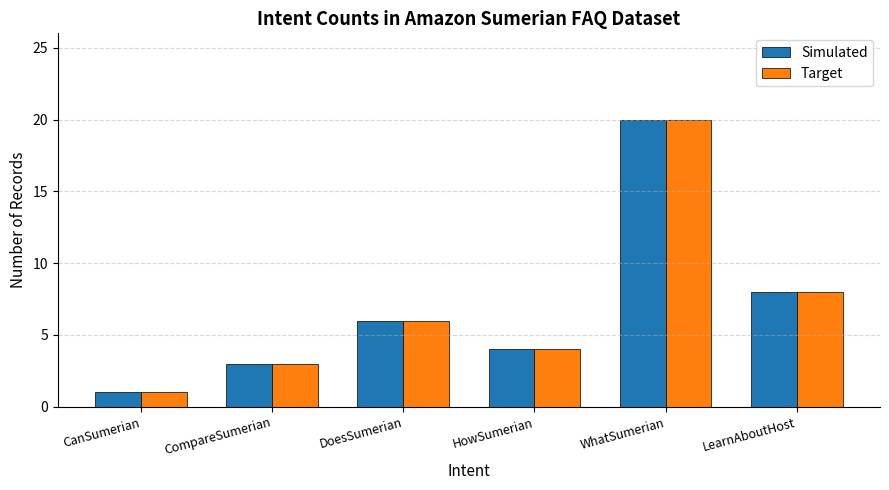

What is the total value across all series at HowSumerian?

8